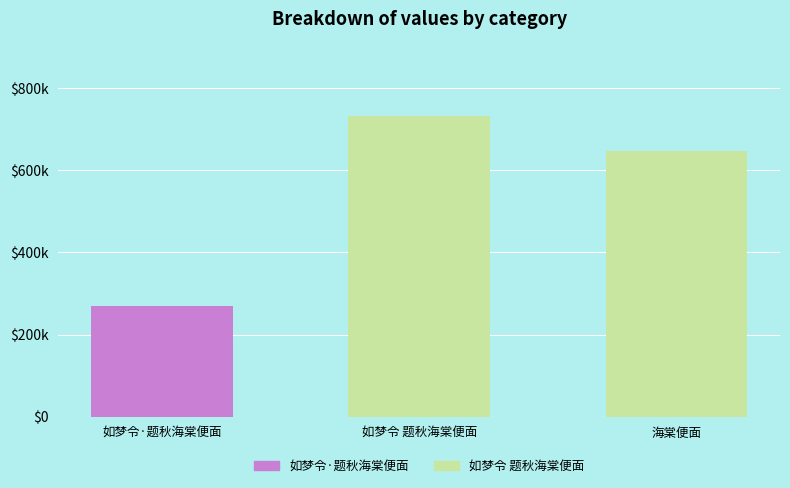

What is the approximate value at 如梦令·题秋海棠便面?

268323